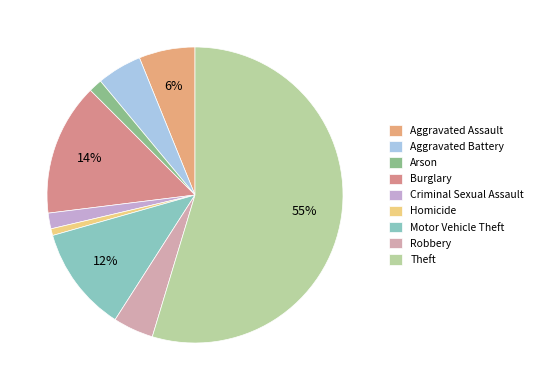

How many slices are in this pie chart?

9